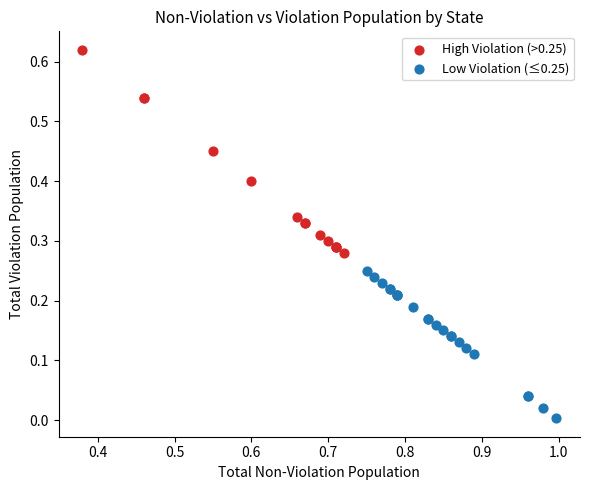

Which series reaches the minimum Y coordinate?

Low Violation (≤0.25)